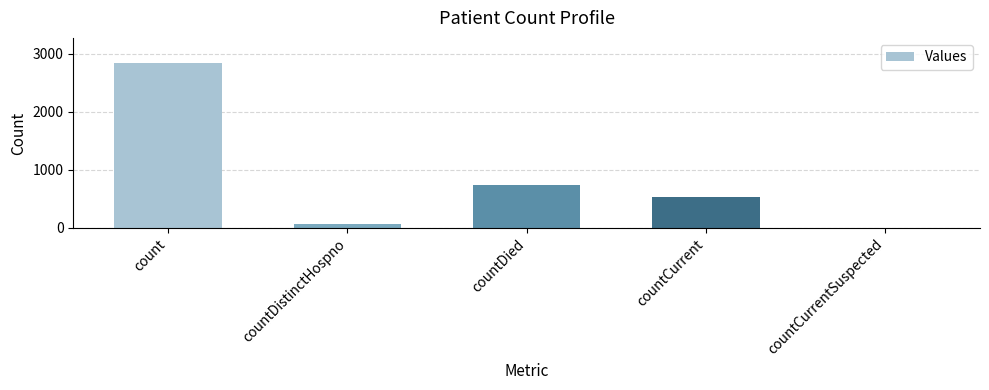

What value does the data have at countDied?

744